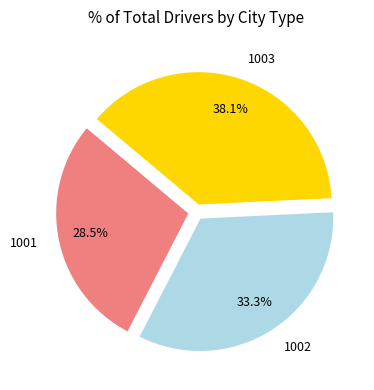

To the nearest percent, what portion does 1002 represent?

33%